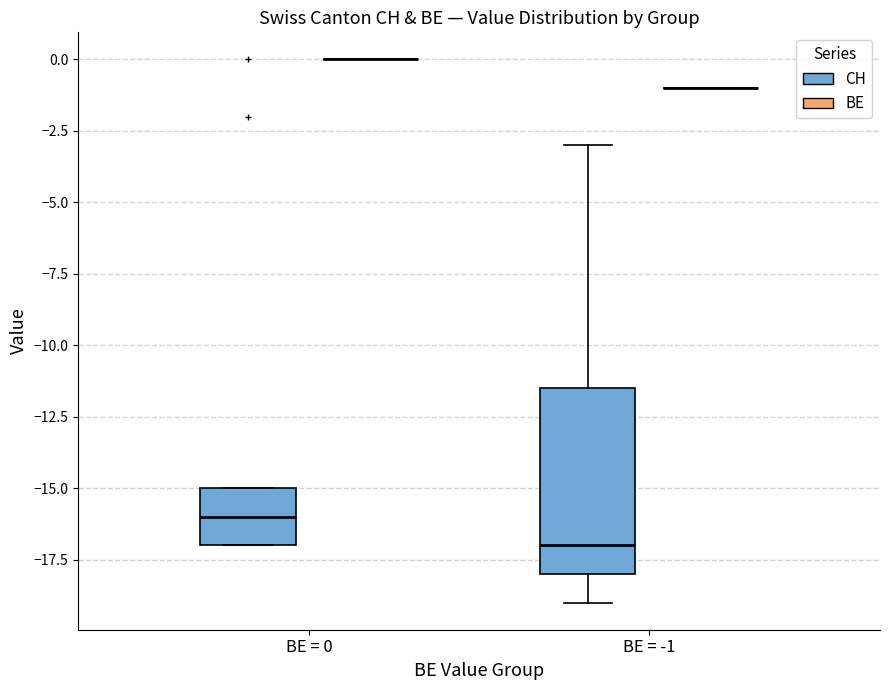

Reading left to right, read every box against the y-axis: the position of its median line, the range the box covers, and the ends of its whiskers. The values are not printed on the chart, so give them approximately, as read against the axis.

BE = 0 (CH): median -16.0, box -17.0 to -15.0, whiskers -17.0 to -15.0
BE = 0 (BE): box collapsed to a line at 0.0, whiskers 0.0 to 0.0
BE = -1 (CH): median -17.0, box -18.0 to -11.5, whiskers -19.0 to -3.0
BE = -1 (BE): box collapsed to a line at -1.0, whiskers -1.0 to -1.0